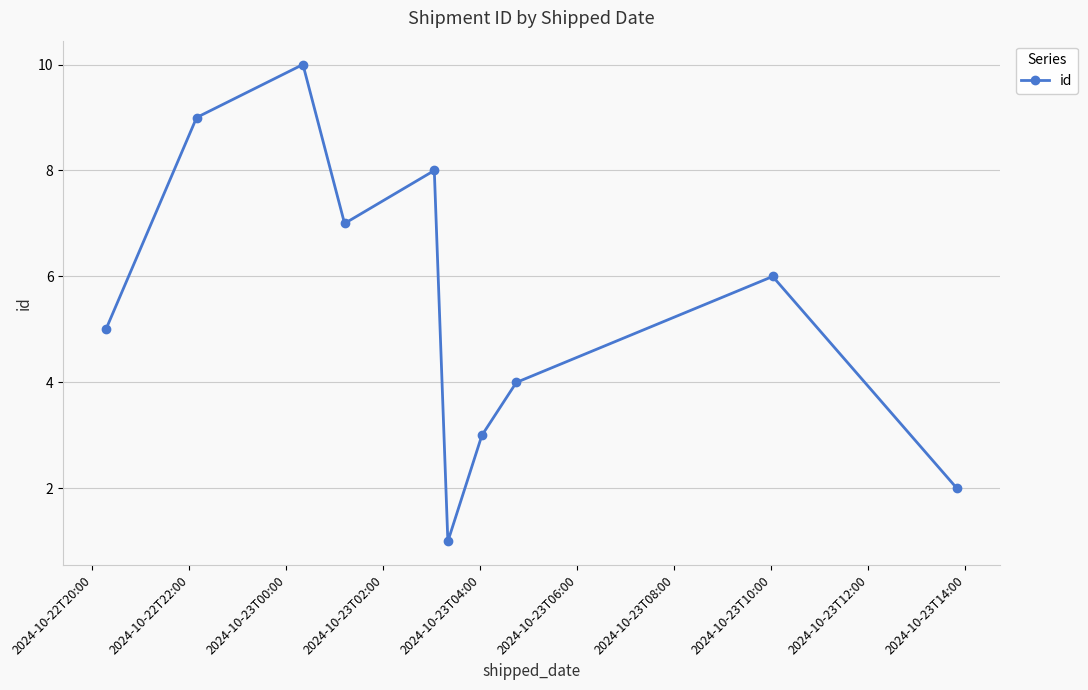

True or false: there are more than 2 points higher than both neighbors.

True